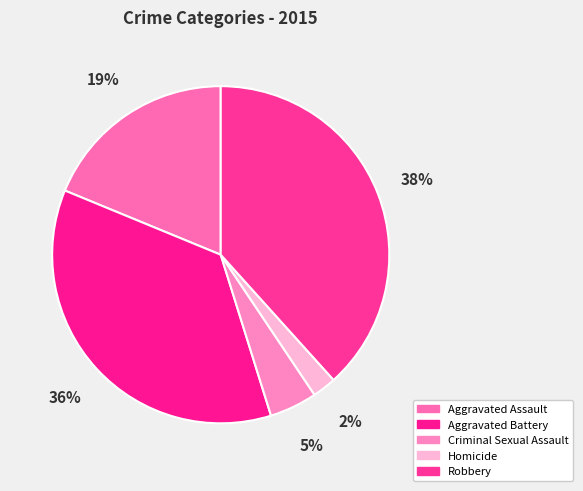

Count the number of slices in the pie.

5